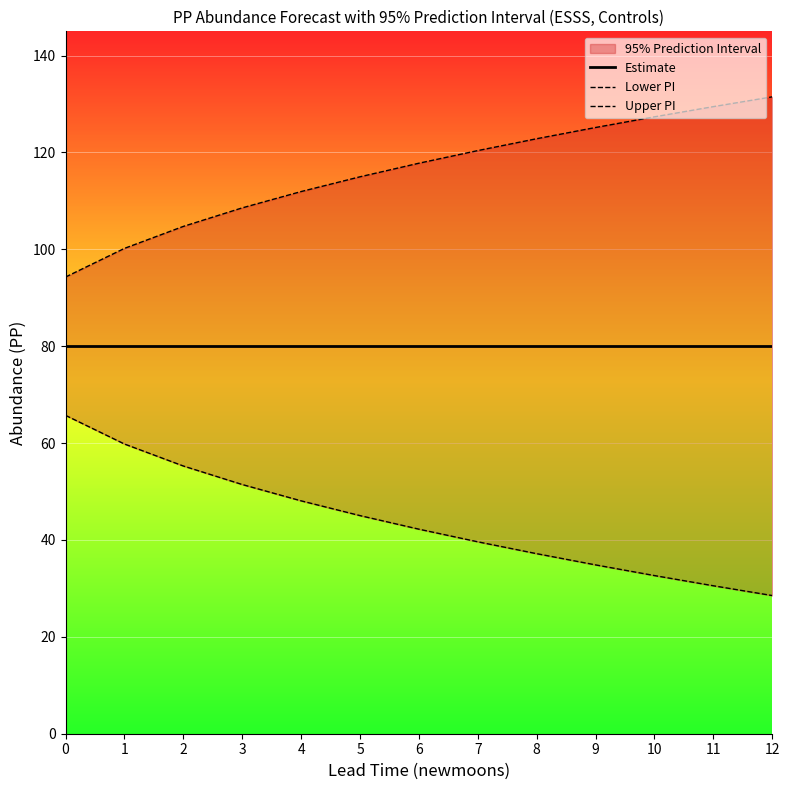

What is the spread (max minus min) of values at 4?

63.8